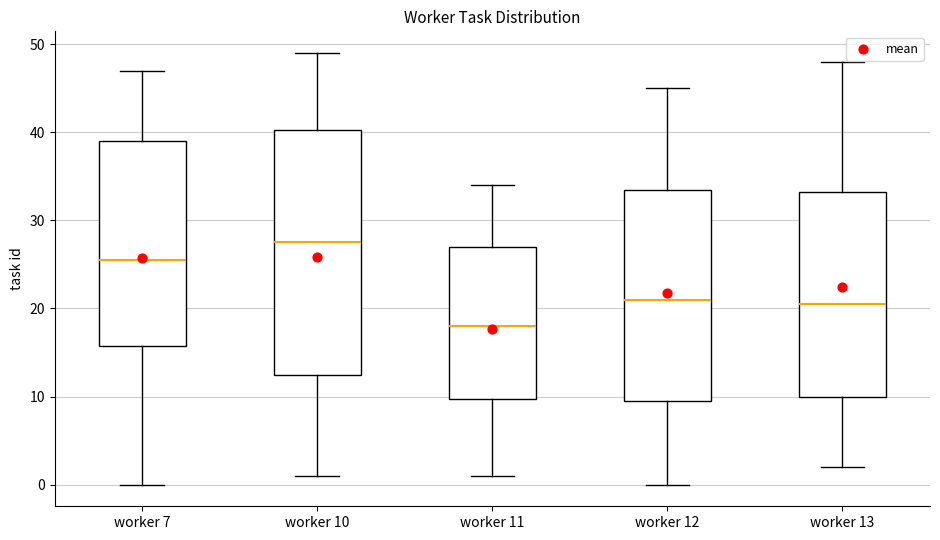

Reading left to right, read every box against the y-axis: the position of its median line, the range the box covers, and the ends of its whiskers. The values are not printed on the chart, so give them approximately, as read against the axis.

worker 7: median 26, box 16 to 39, whiskers 0 to 47
worker 10: median 28, box 13 to 40, whiskers 1 to 49
worker 11: median 18, box 10 to 27, whiskers 1 to 34
worker 12: median 21, box 10 to 34, whiskers 0 to 45
worker 13: median 21, box 10 to 33, whiskers 2 to 48